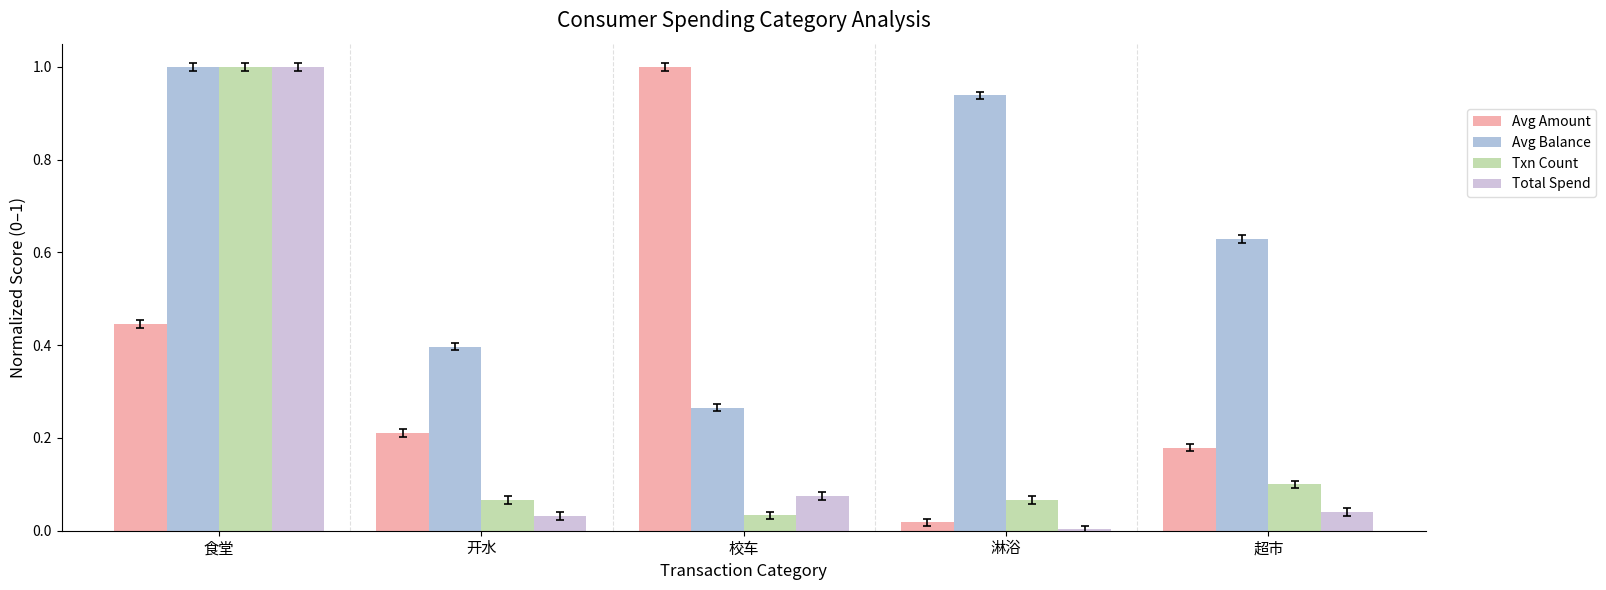

Which series has the largest total across all categories?

Avg Balance